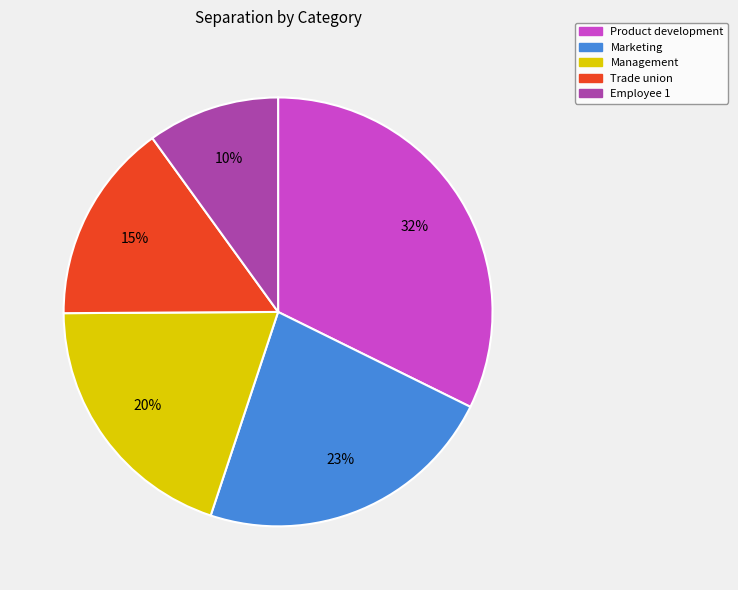

Is there a majority slice in this chart?

No